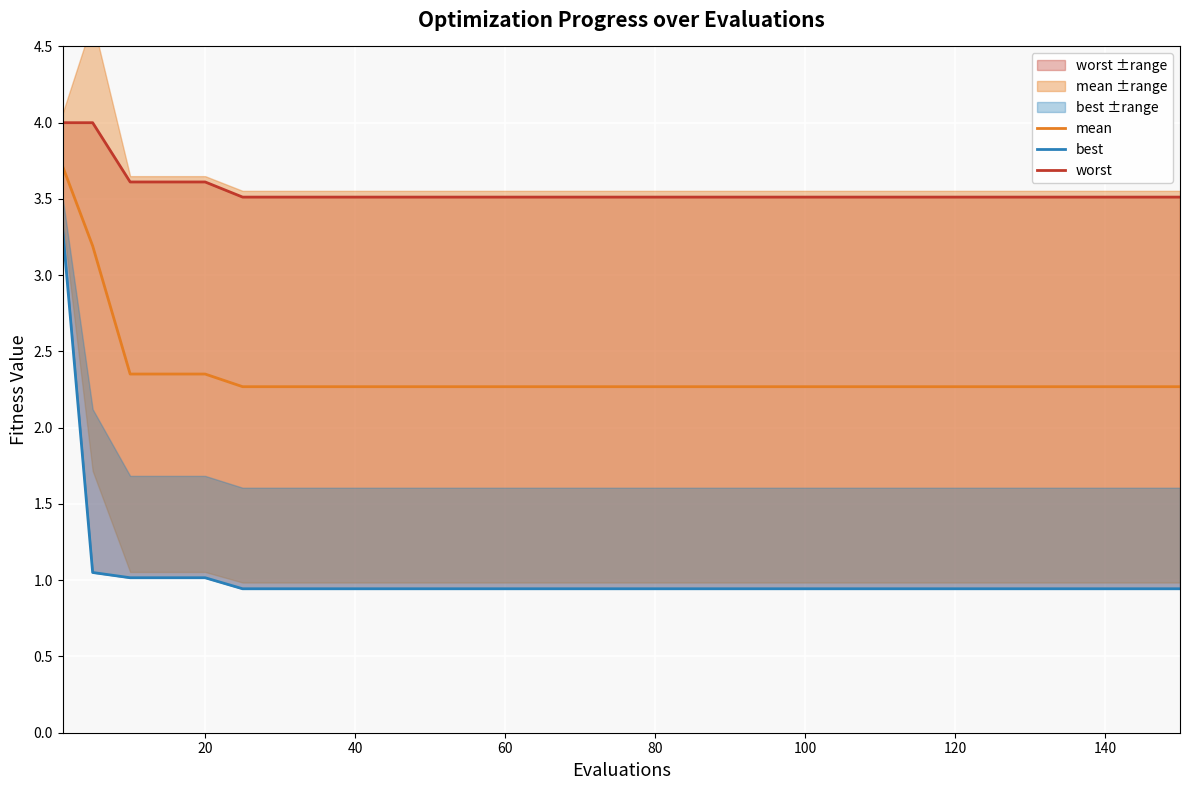

True or false: worst has more than 2 interior local peaks.

False